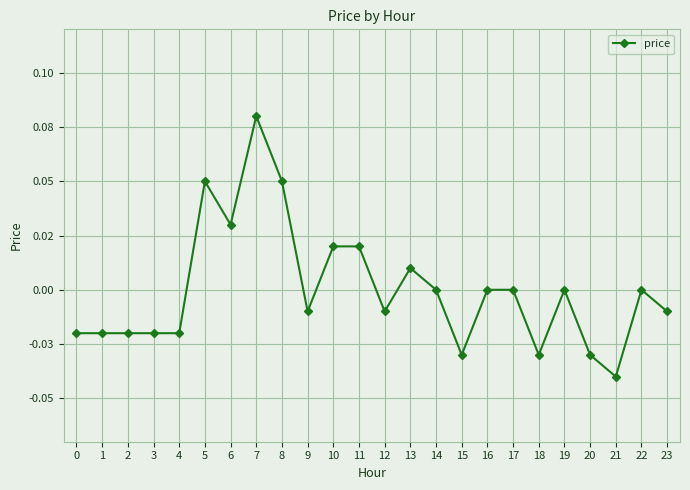

What is the value of the 6th point from the left?

0.1